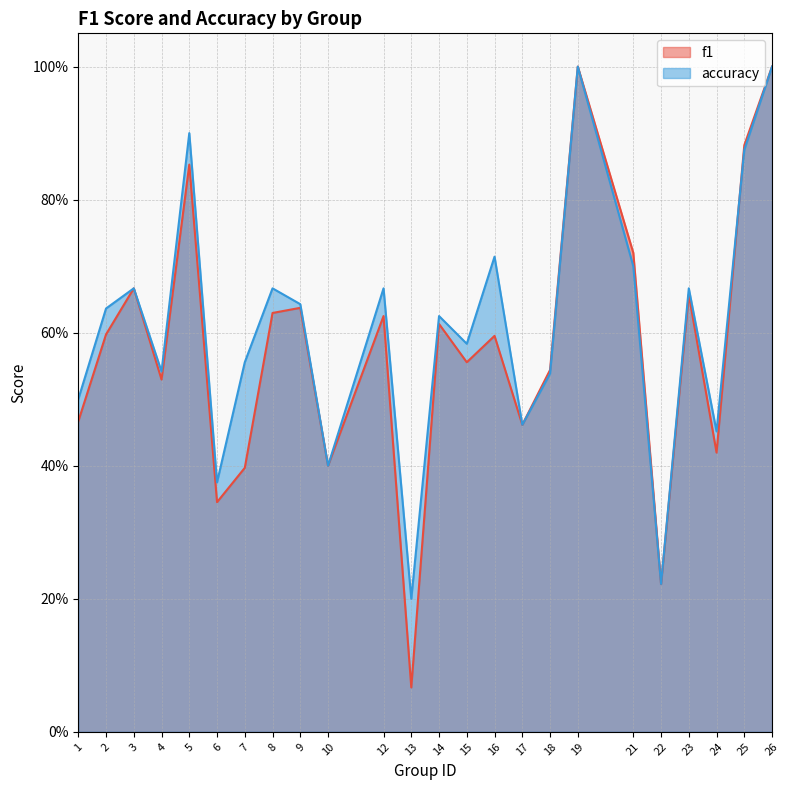

At how many categories does at least one series exceed 0?

24